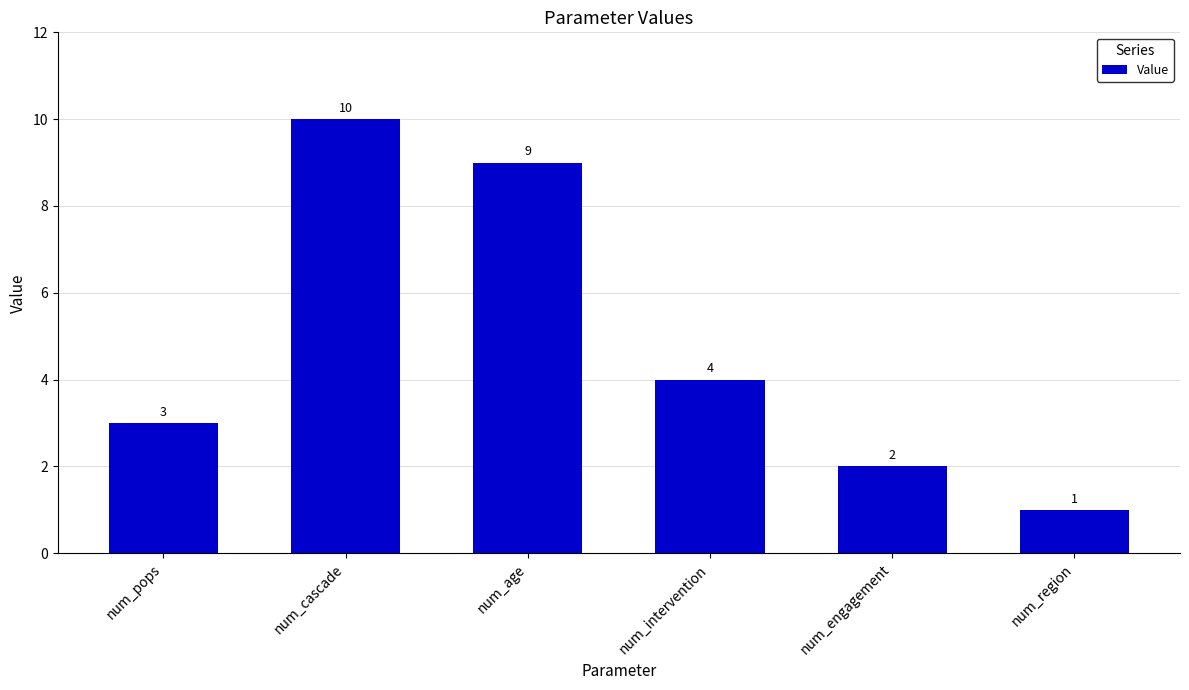

What is the change in value from num_intervention to num_engagement?

-2